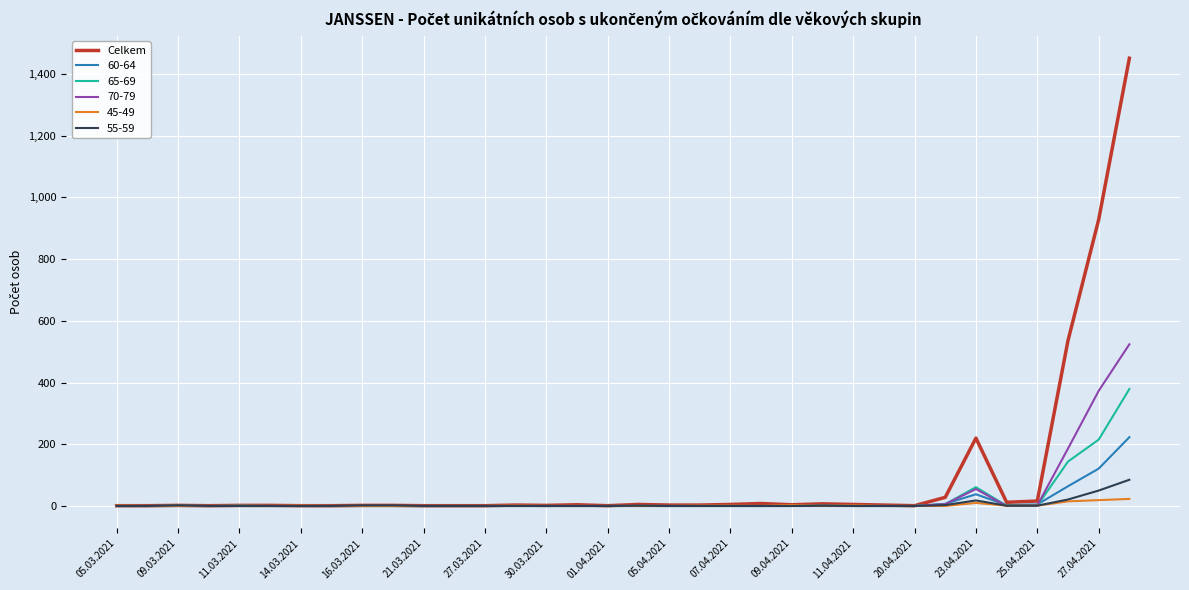

Which series has the widest spread of values?

Celkem